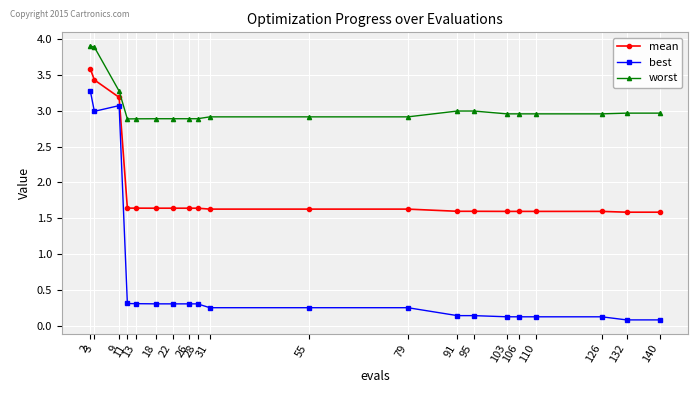

What is the difference between the highest and lowest values at 28?

2.6